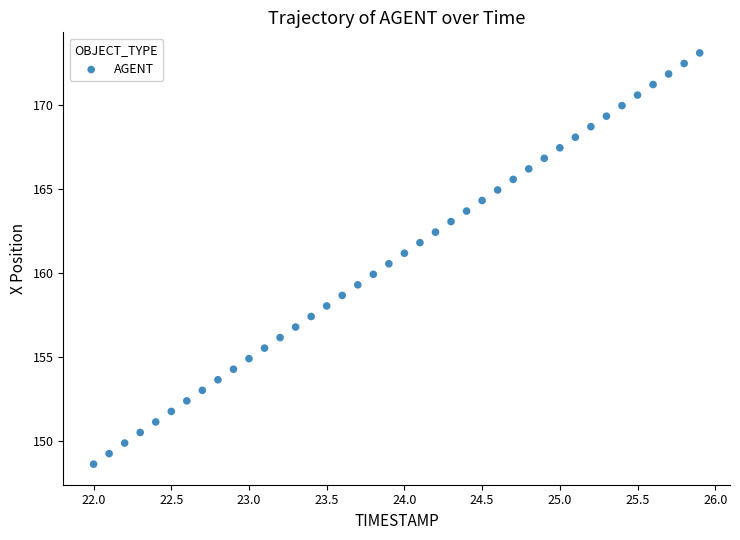

What is the range of X values (max minus min)?

3.9